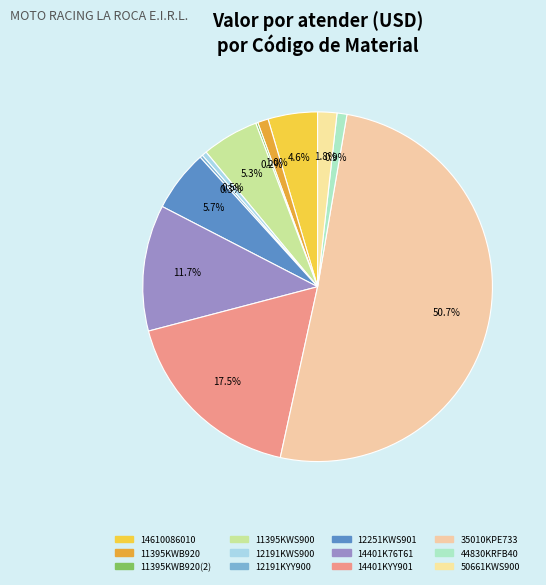

What percentage is NOT represented by 12191KWS900?

99.5%